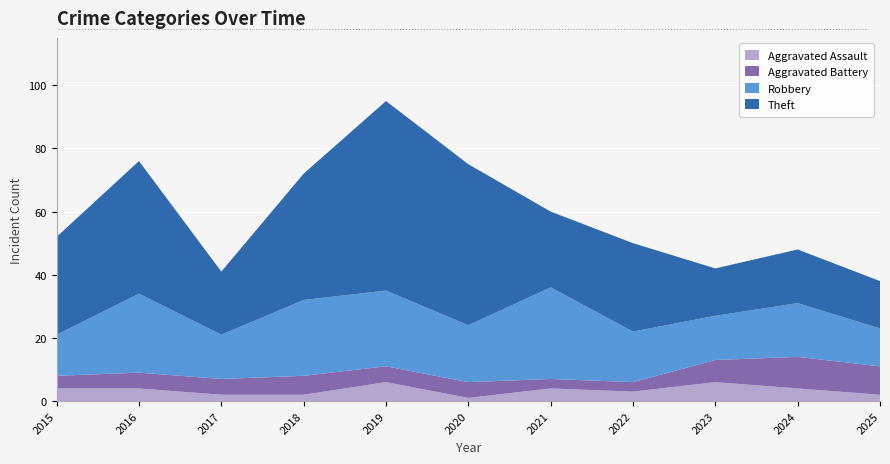

Reading right to left, list all the values displayed in this chart.

Robbery: 12	17	14	16	29	18	24	24	14	25	13
Theft: 15	17	15	28	24	51	60	40	20	42	31
Aggravated Battery: 9	10	7	3	3	5	5	6	5	5	4
Aggravated Assault: 2	4	6	3	4	1	6	2	2	4	4